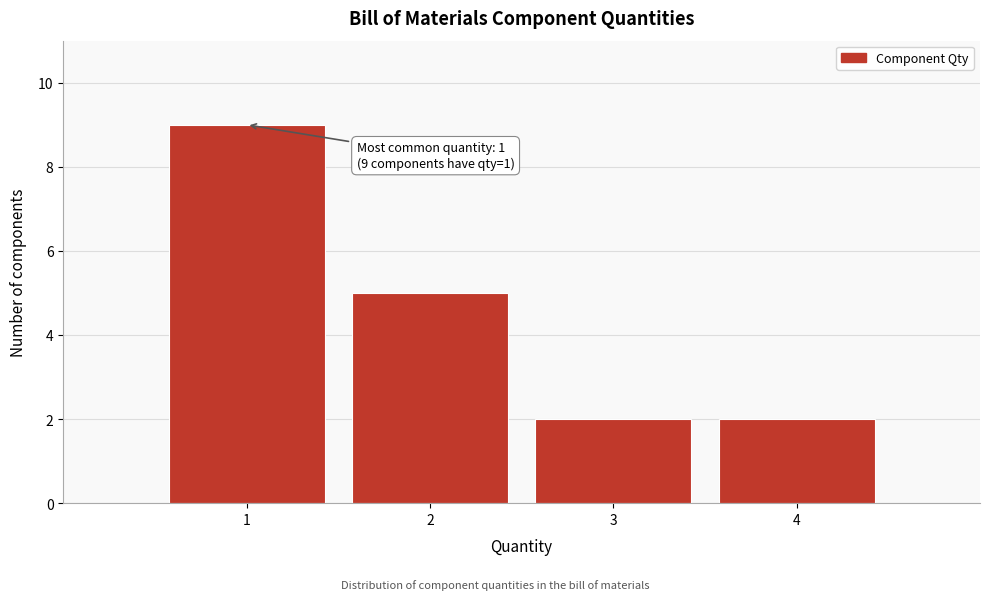

Over which range of the x-axis is the bar tallest?

0.5 to 1.5